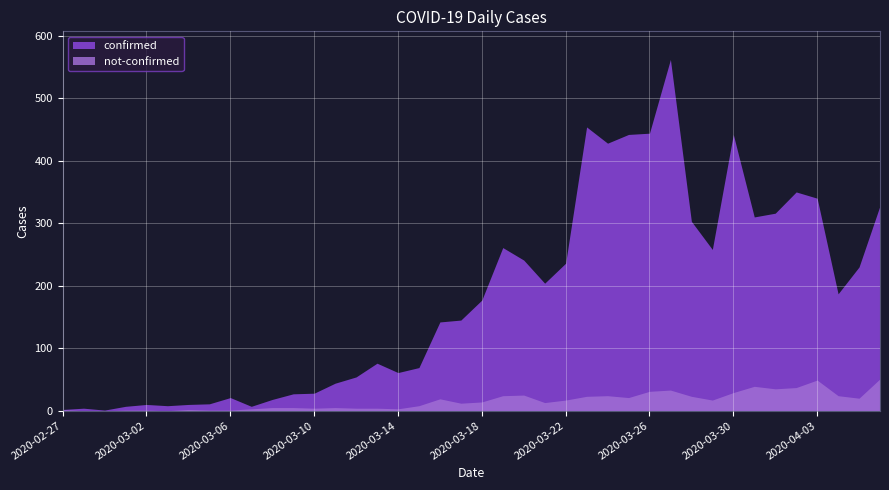

What is the highest value of the confirmed series?

562